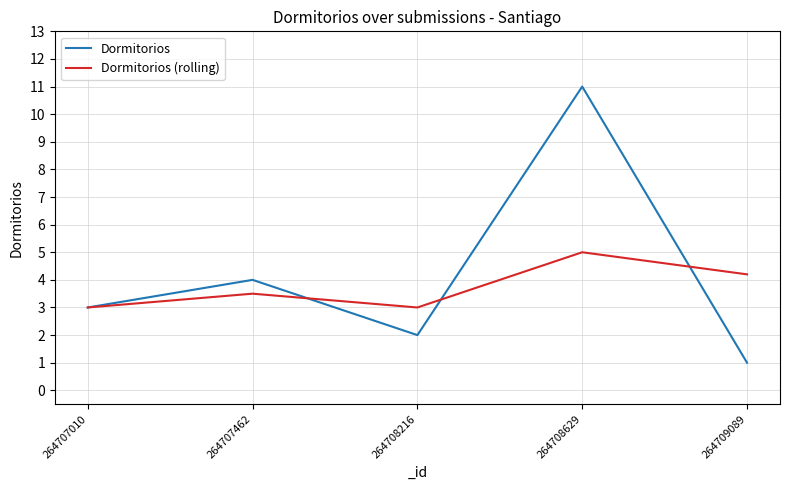

At which category does Dormitorios reach its first local valley?

264708216